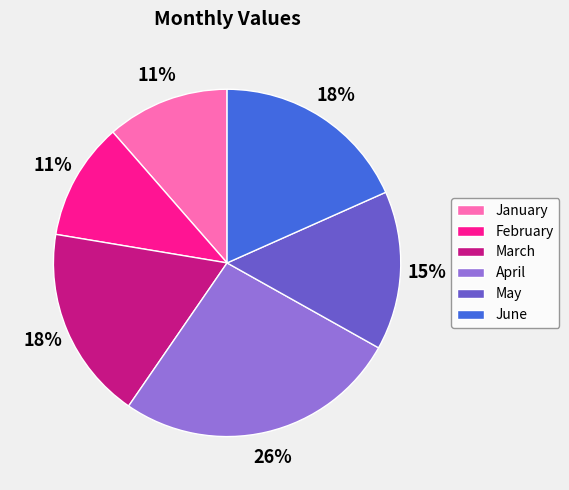

Is it true that March is 4% of the pie?

False